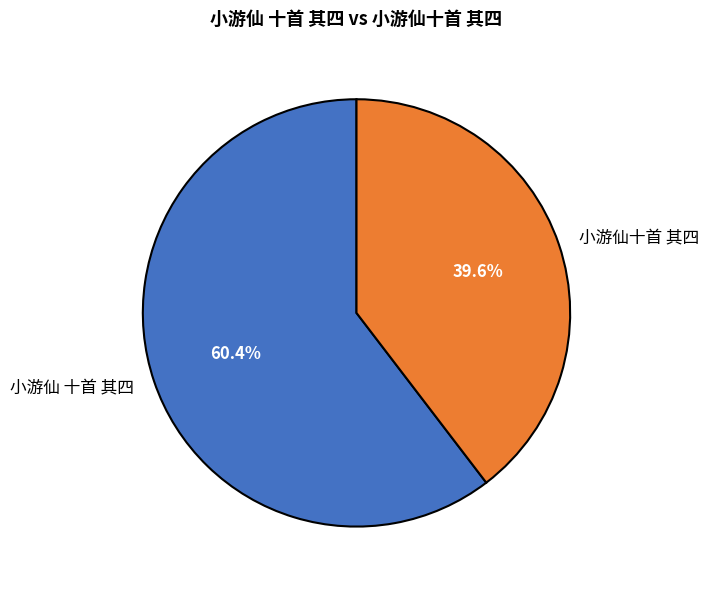

Is it true that 小游仙十首 其四 is 40% of the pie?

True